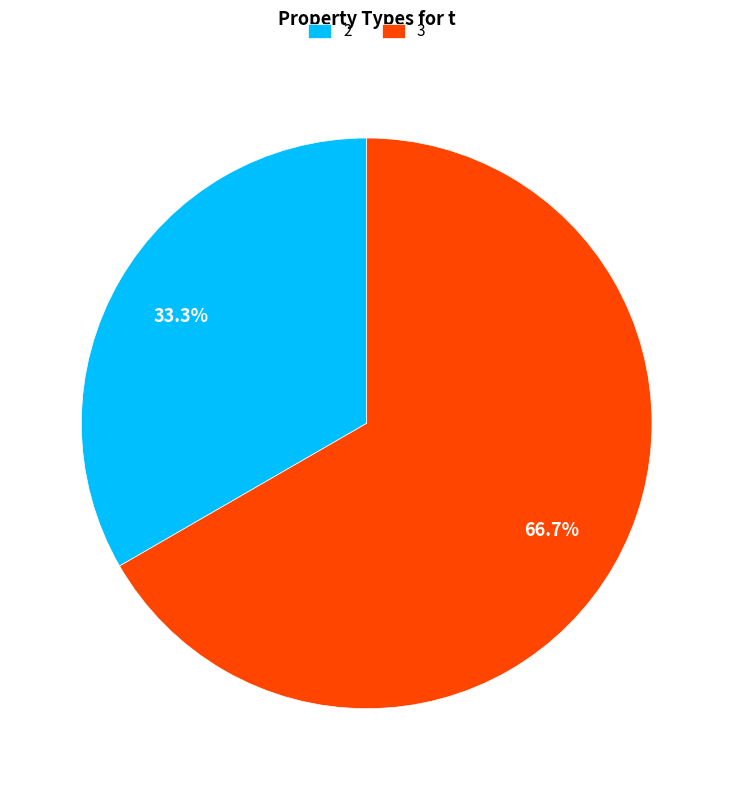

Count the number of slices in the pie.

2